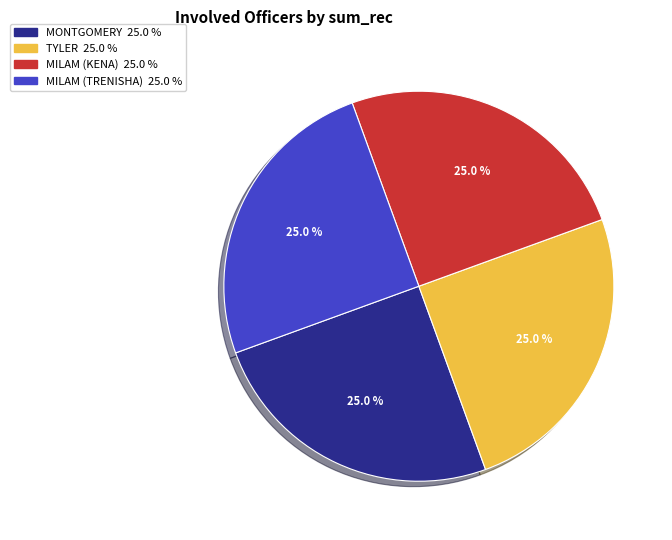

Is there any slice that represents more than half of the pie?

No